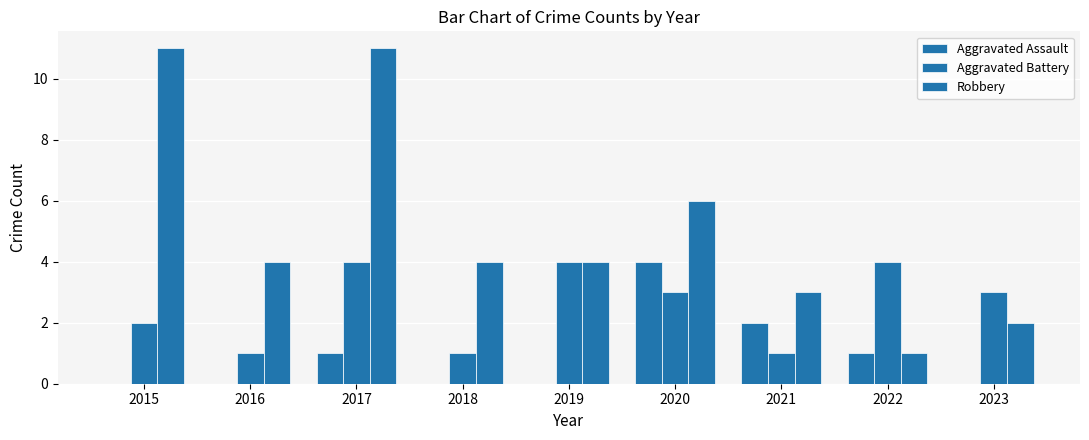

Which series has the largest total across all categories?

Robbery